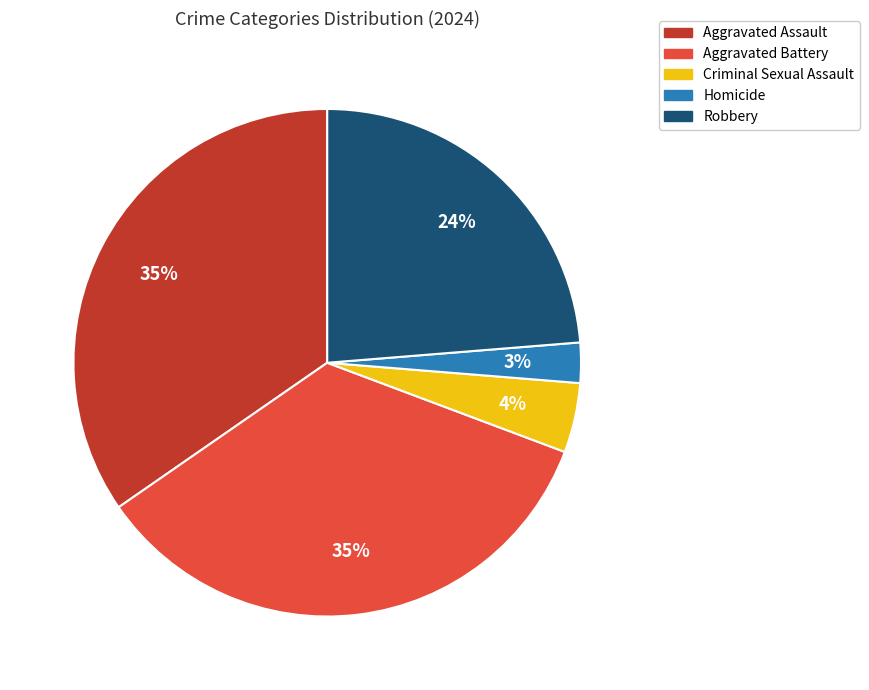

Is the sum of Aggravated Assault and Homicide greater than half?

No